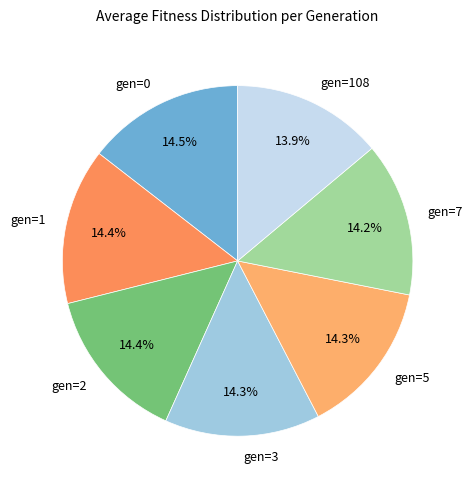

Is the sum of gen=0 and gen=2 greater than half?

No